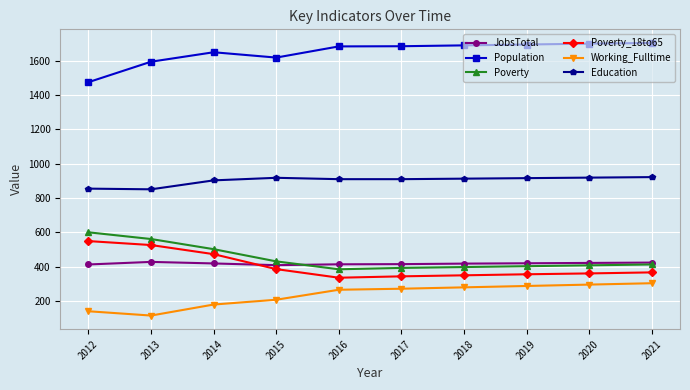

What is the total value across all series at 2021?

4136